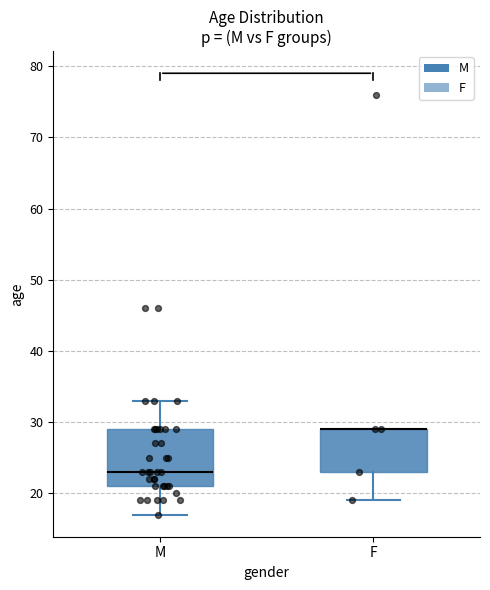

Reading left to right, read every box against the y-axis: the position of its median line, the range the box covers, and the ends of its whiskers. The values are not printed on the chart, so give them approximately, as read against the axis.

M: median 23, box 21 to 29, whiskers 17 to 33
F: median 29 (drawn on the box's upper edge), box 23 to 29, whiskers 19 to 29